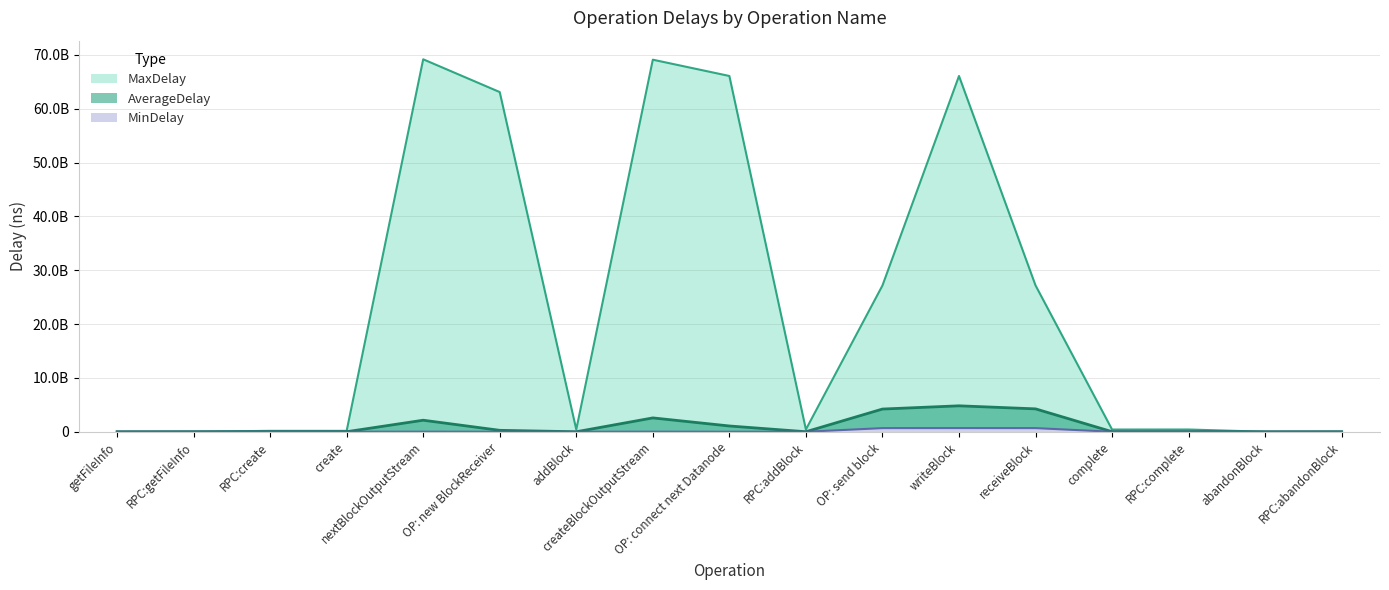

In MinDelay, how many points are higher than both neighbors (excluding endpoints)?

5